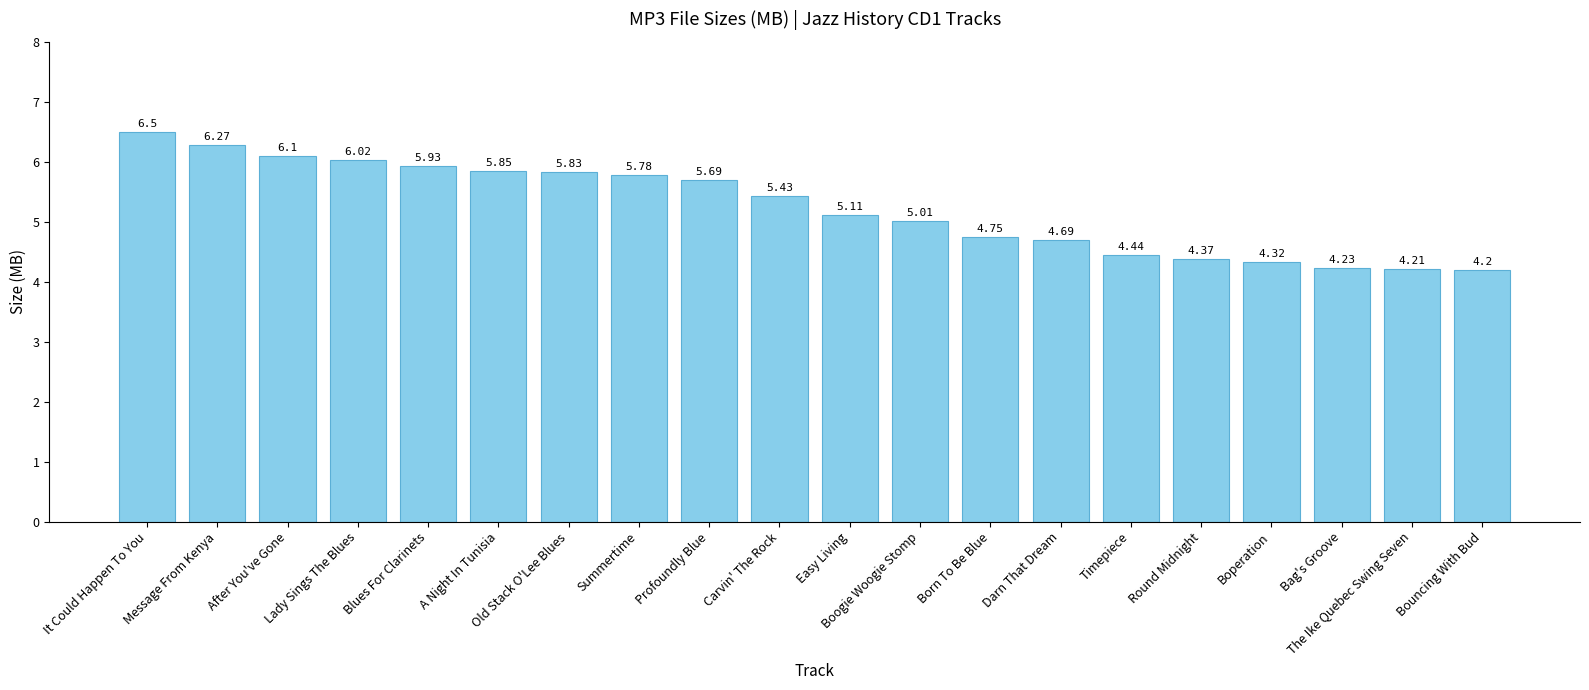

Does the chart contain stacked bars?

No